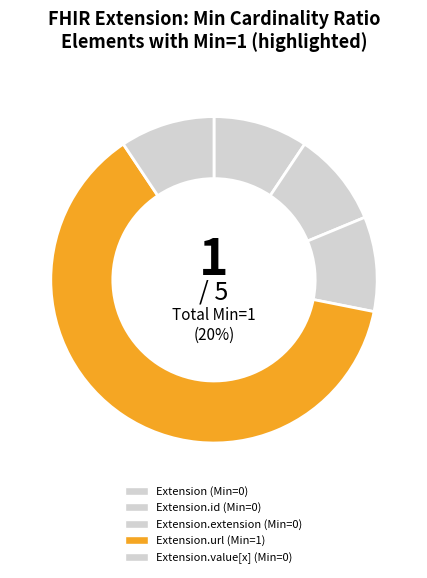

Is Extension.url the majority of the pie?

Yes